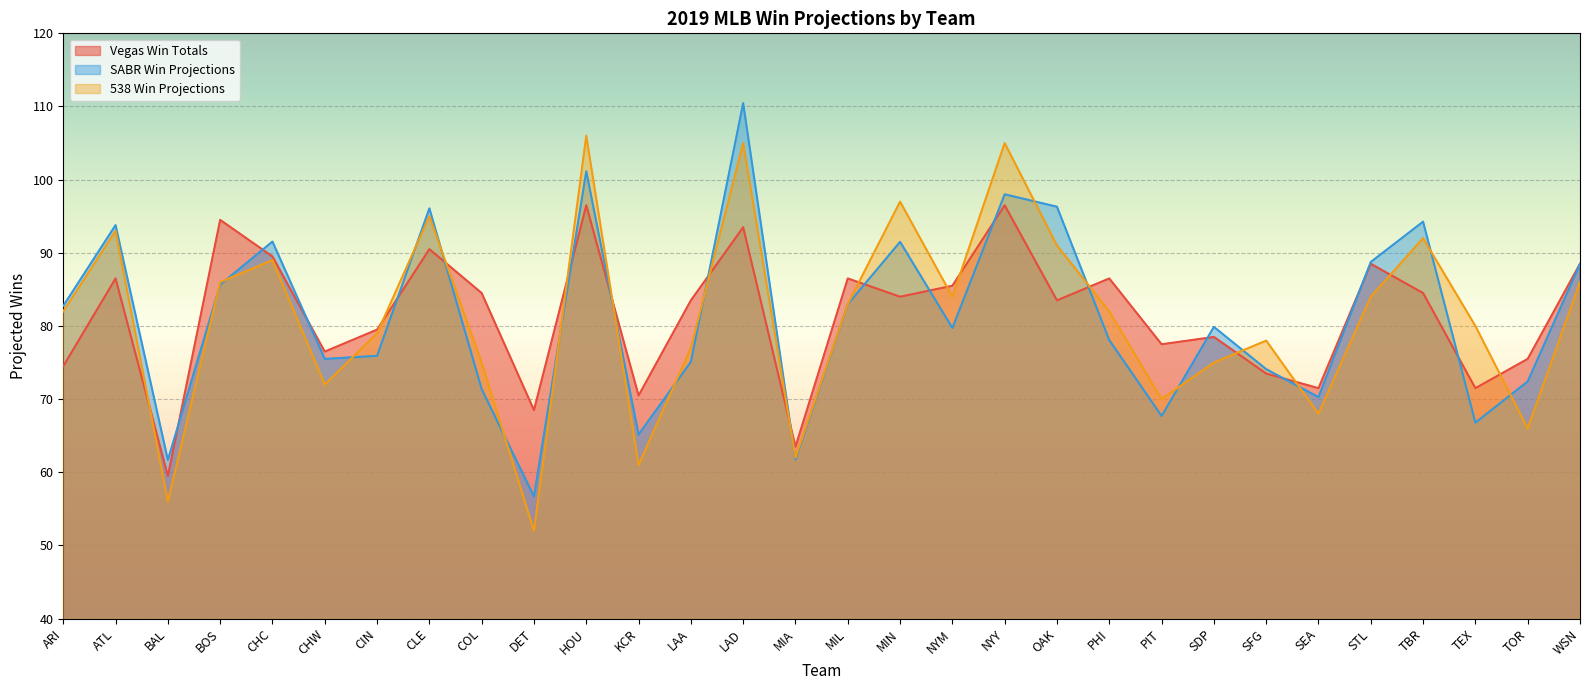

Is the value of 538 Win Projections at CHW greater than the value of SABR Win Projections at TOR?

No